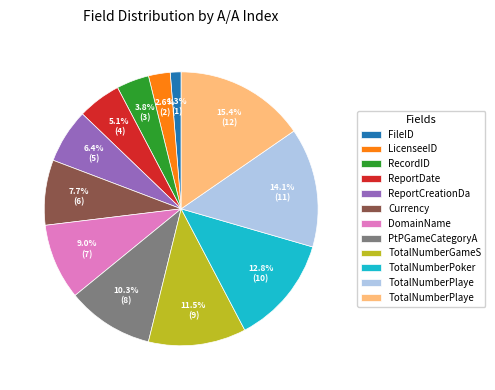

Is there a majority slice in this chart?

No